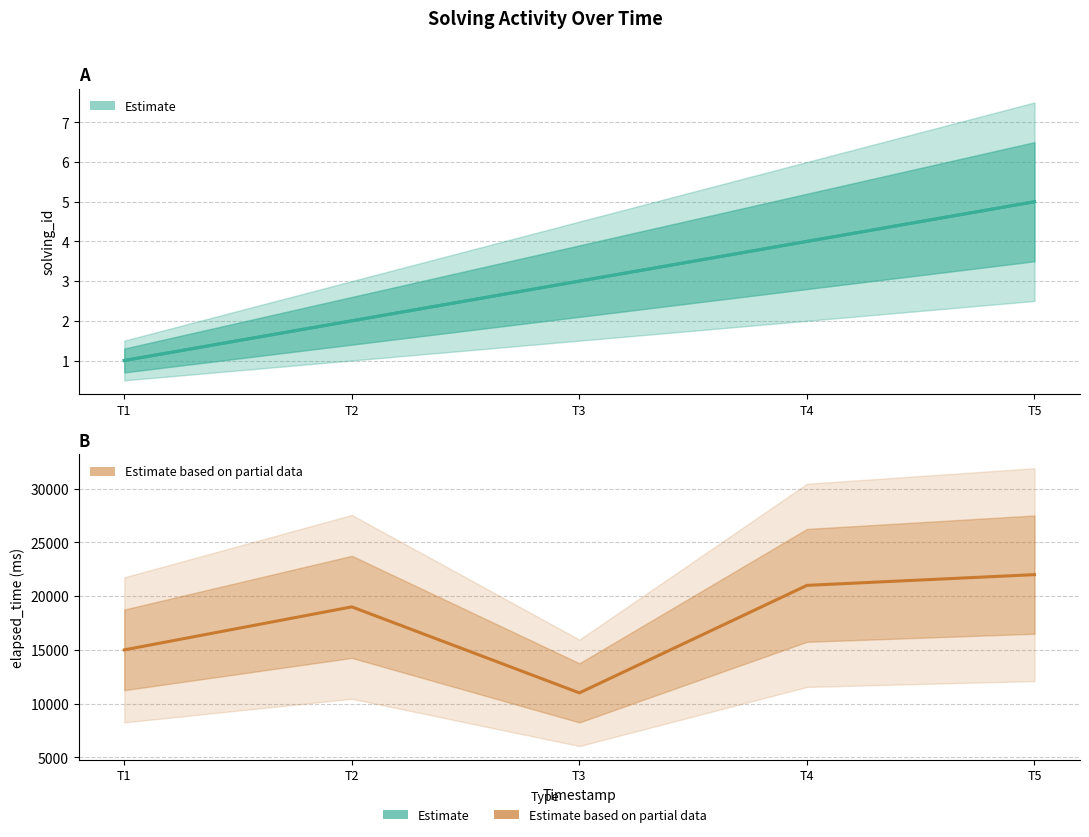

Reading left to right, what are all the values shown in this chart?

solving_id: T1=1	T2=2	T3=3	T4=4	T5=5
elapsed_time: T1=15000	T2=19000	T3=11000	T4=21000	T5=22000